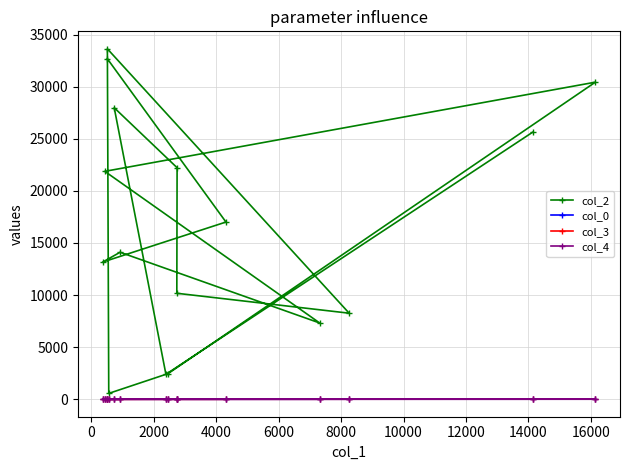

True or false: col_4 and col_3 intersect in this chart.

False